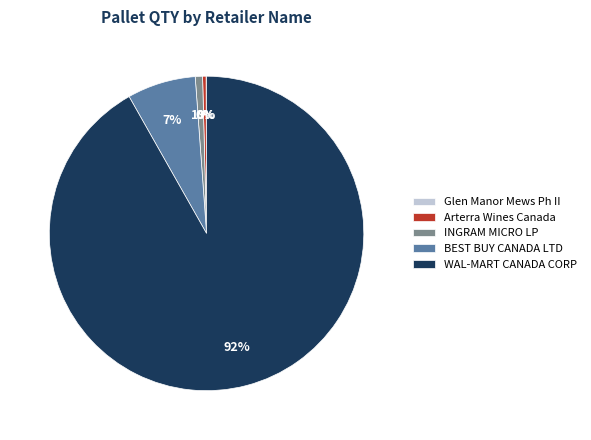

What is the majority slice?

WAL-MART CANADA CORP